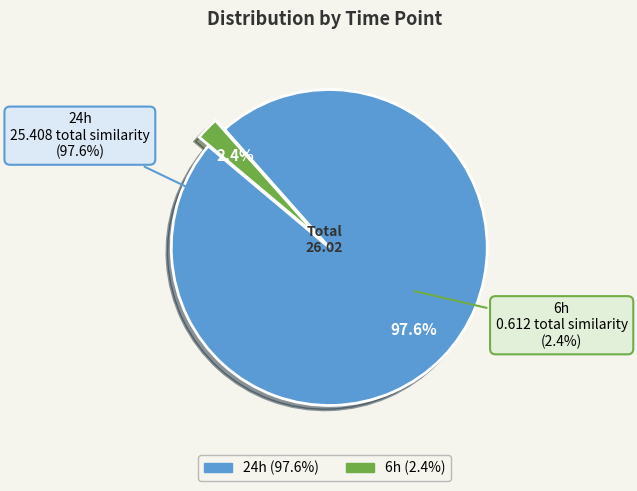

Is the sum of 18 and 22 greater than half?

No